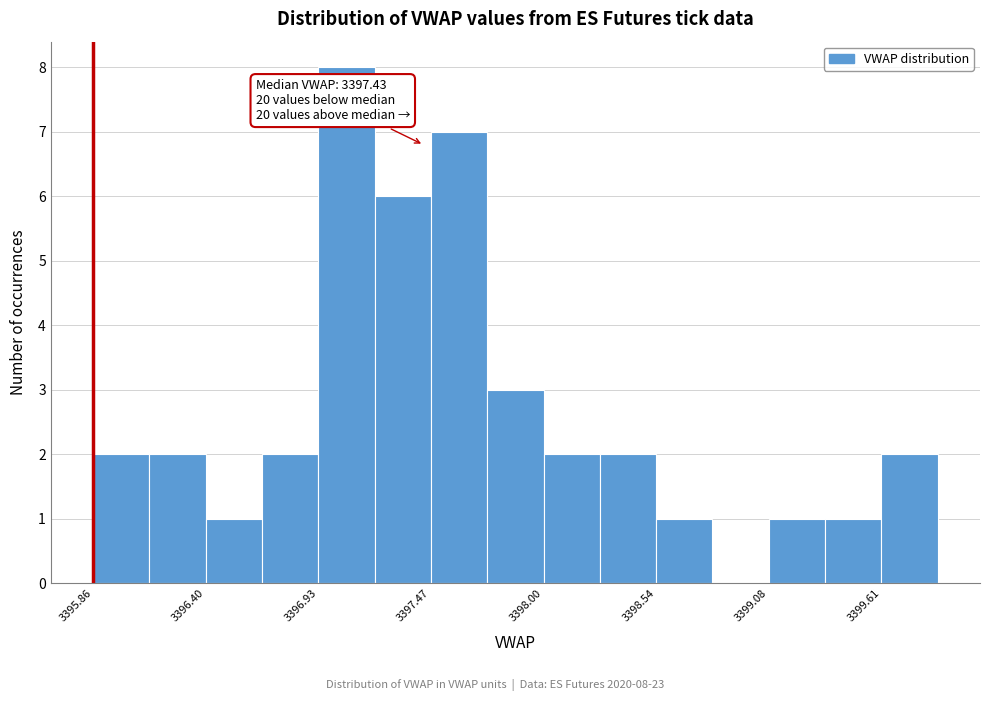

Around what value on the x-axis is the tallest bar? Give the approximate position of its centre, as read against the axis.

3397.1